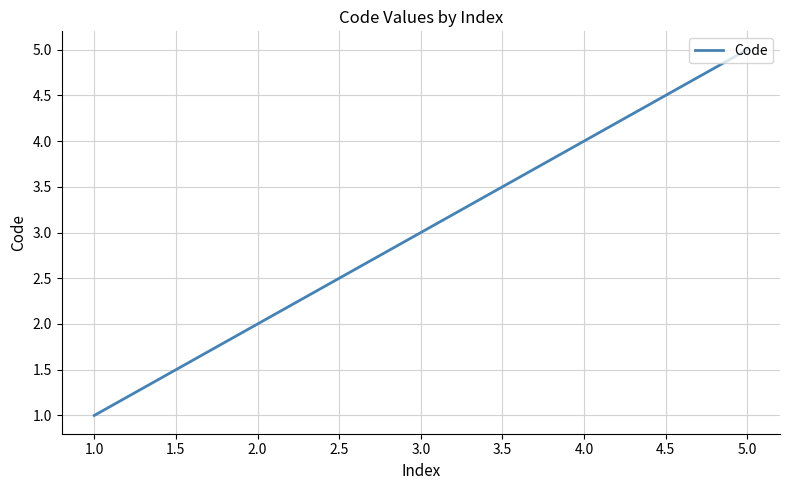

Rank the categories by value from lowest to highest.

1.0, 2.0, 3.0, 4.0, 5.0